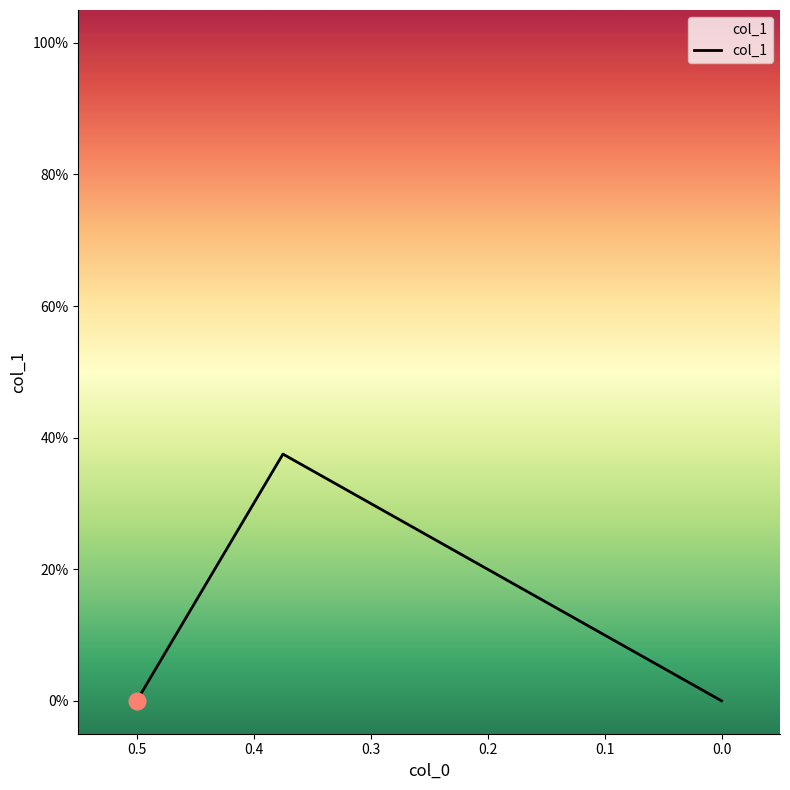

How many series are shown in this chart?

1